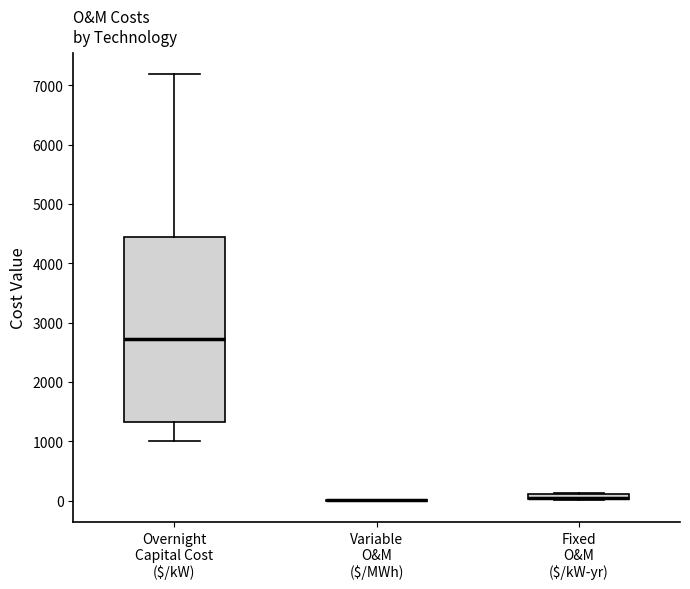

Where is the lower edge of the box for Fixed O&M ($/kW-yr) on the y-axis? The values are not printed on the chart, so give them approximately, as read against the axis.

0